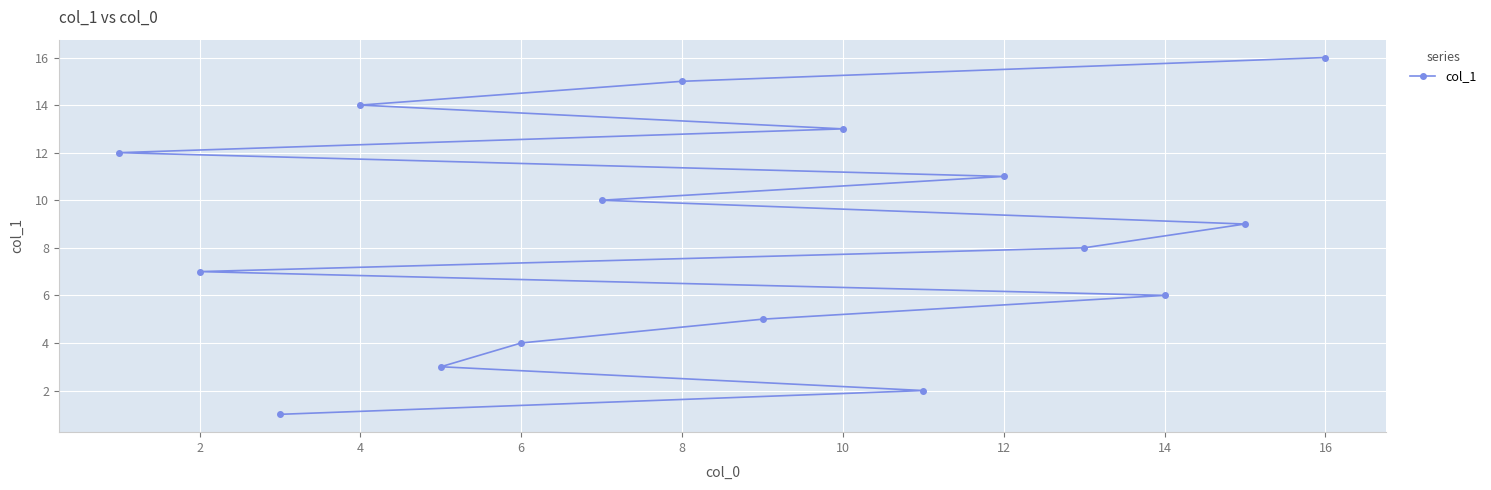

The chart shows a value of 7 at 10. True or false?

False